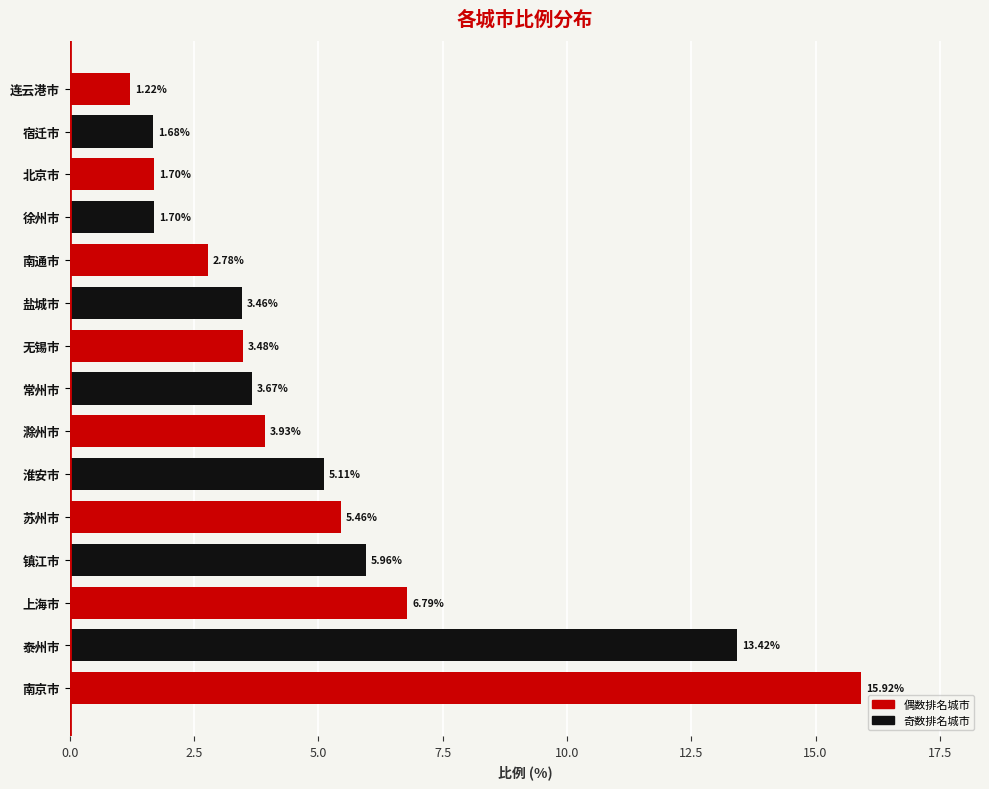

Which label corresponds to the largest value in the chart?

南京市